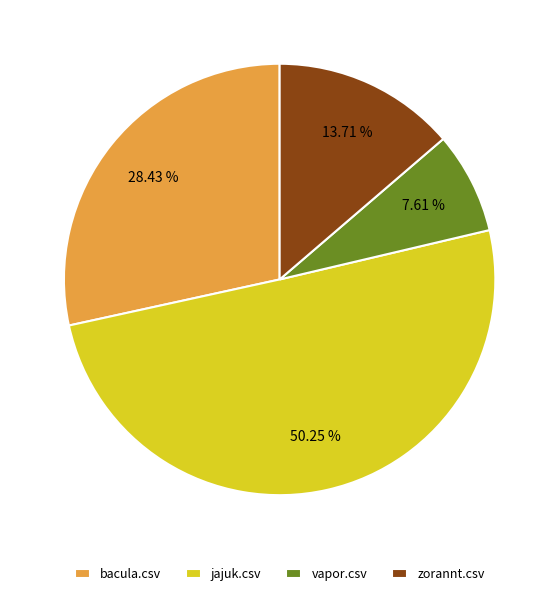

To the nearest percent, what percentage of the pie is jajuk.csv?

50%